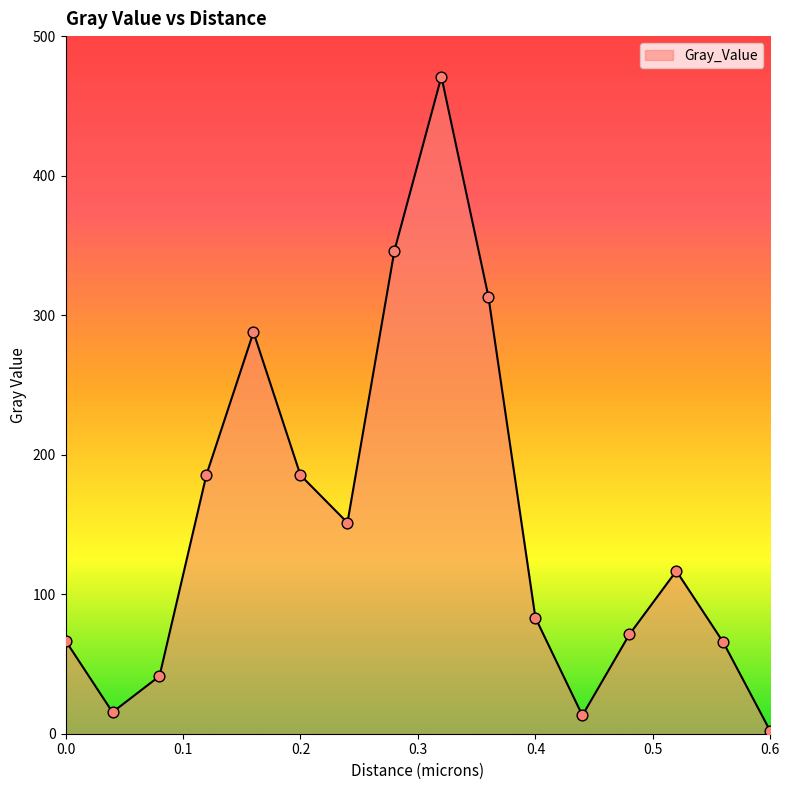

What is the maximum value shown in the chart?

470.9